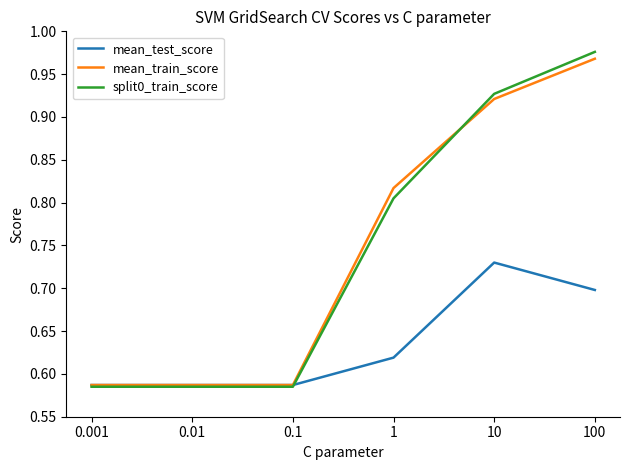

The split0_train_score series shows 0.5 at 100. True or false?

False